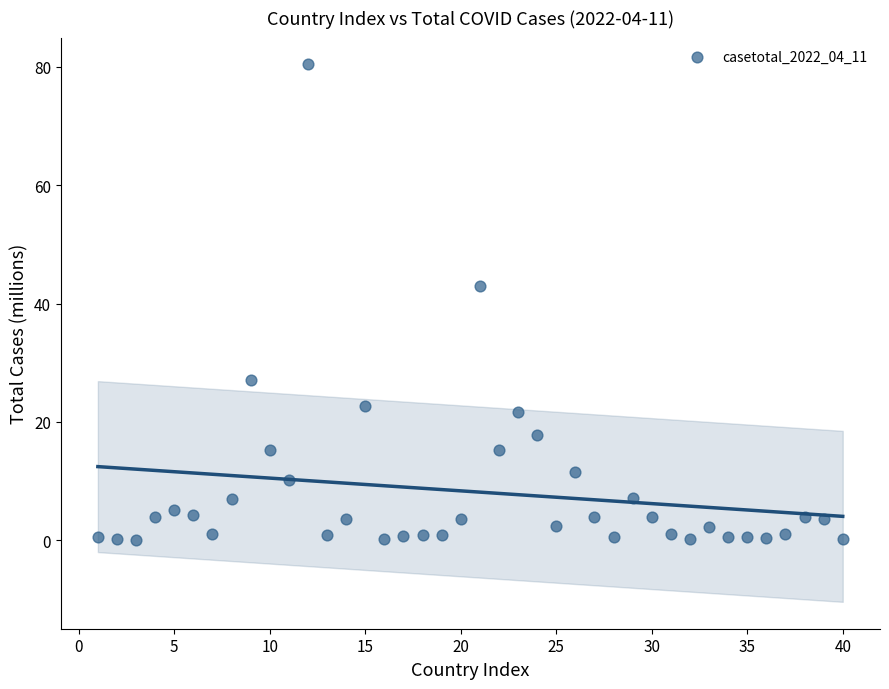

What is the range of X values (max minus min)?

39.0